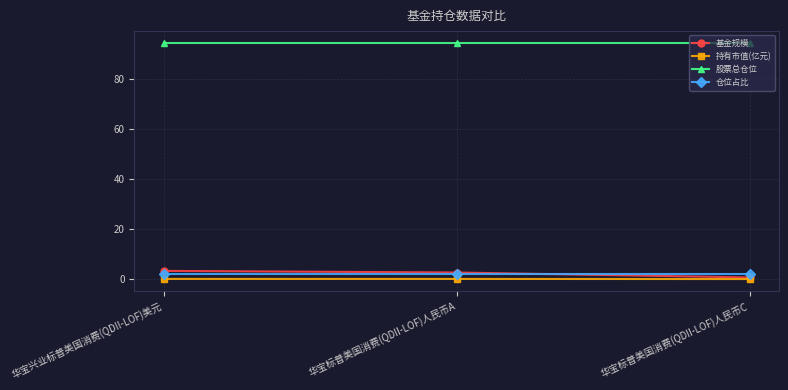

At how many categories does at least one series exceed 17?

3